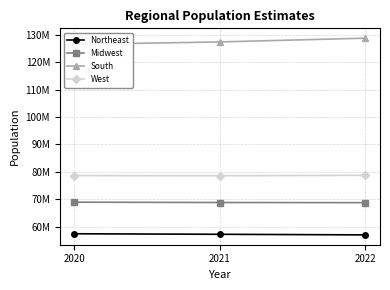

Which series changed the most between 2021 and 2022?

South